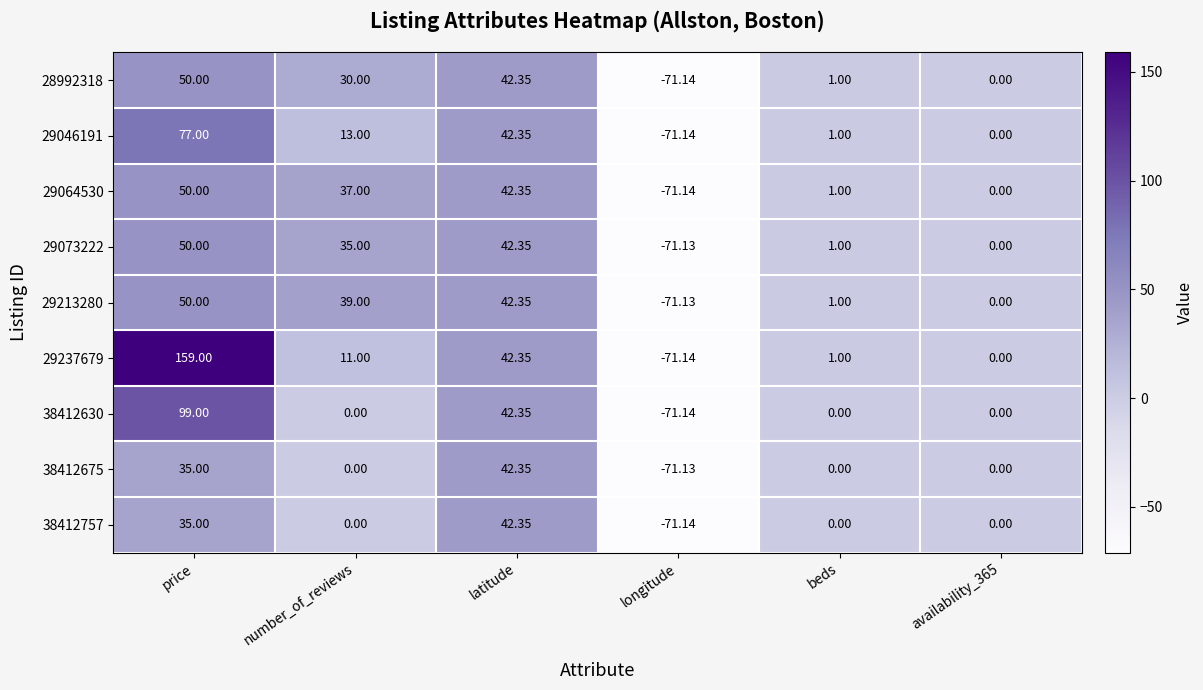

At which category is the sum across all series the highest?

price